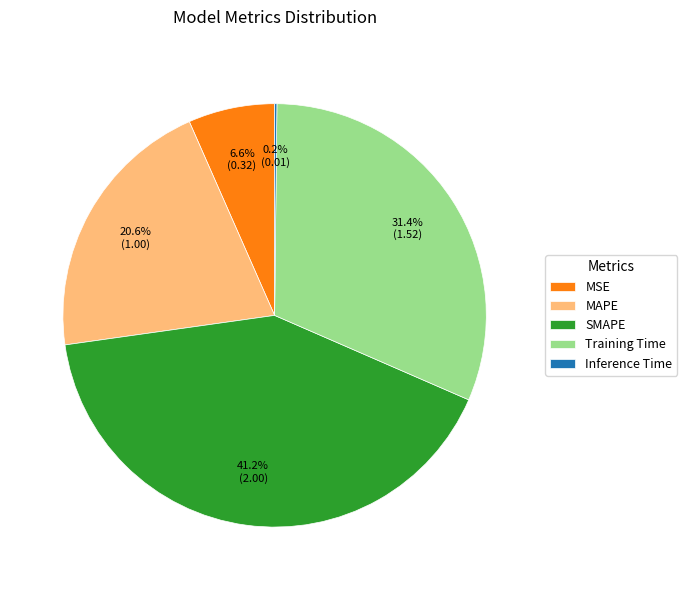

Does SMAPE represent more than half of the total?

No